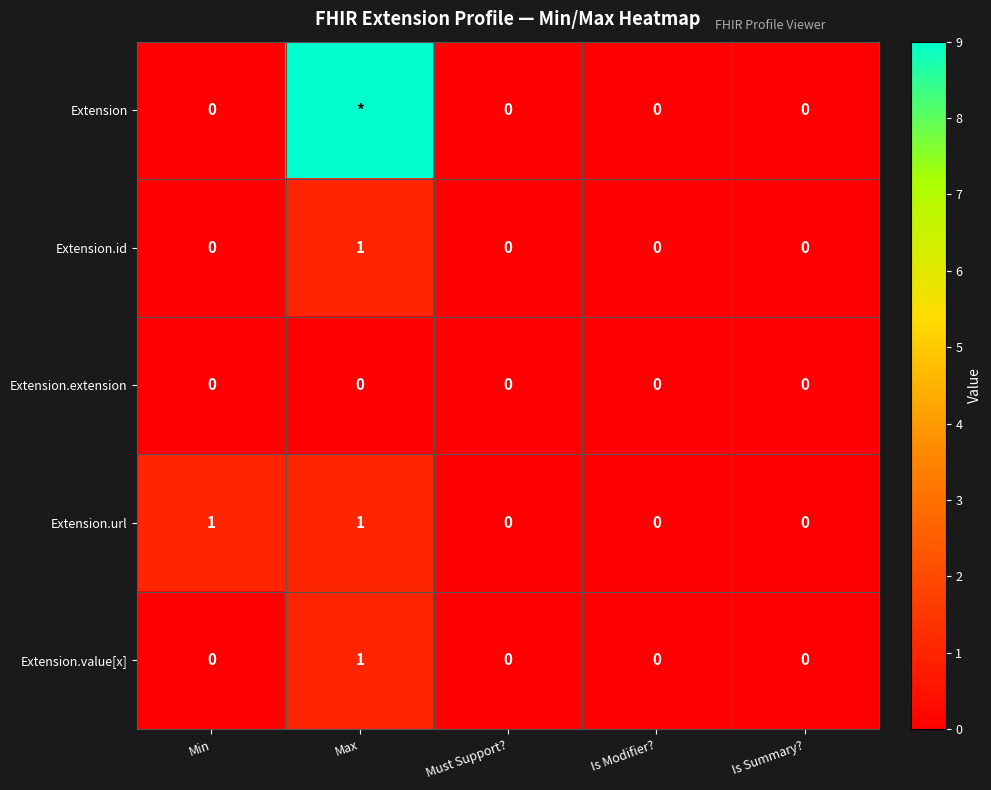

The Extension.id series shows 1 at Max. True or false?

True